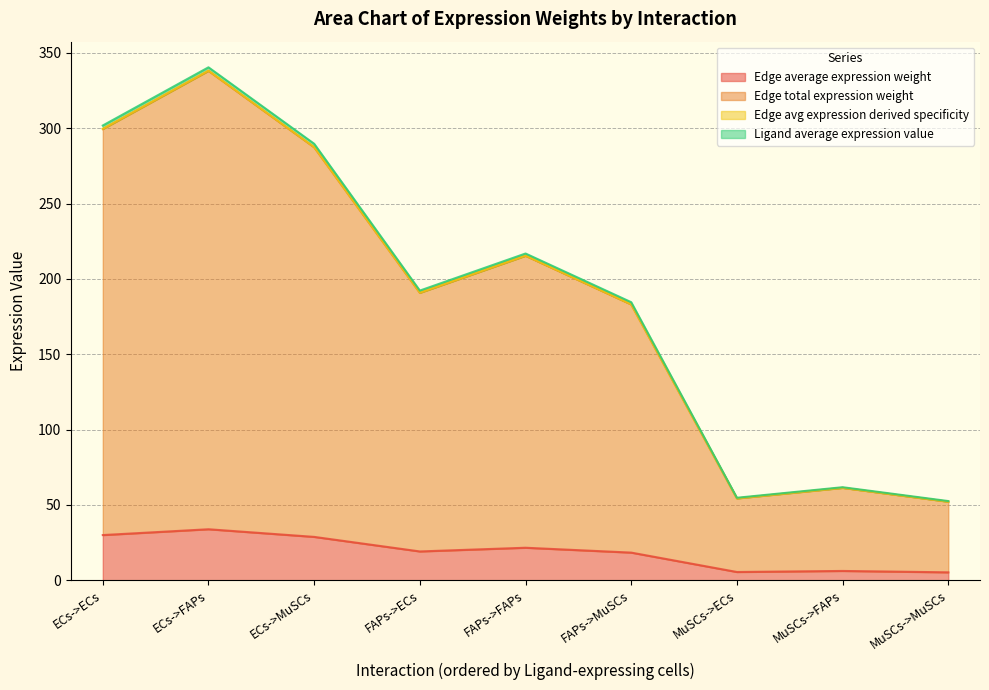

True or false: Edge avg expression derived specificity and Edge total expression weight intersect in this chart.

False